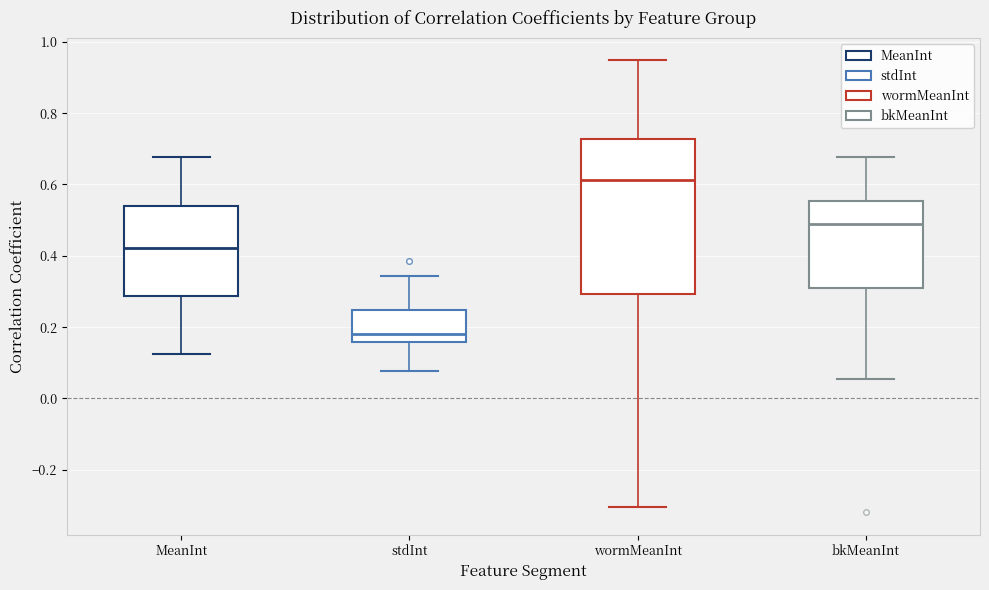

Which box is the tallest, from its lower edge to its upper edge?

wormMeanInt